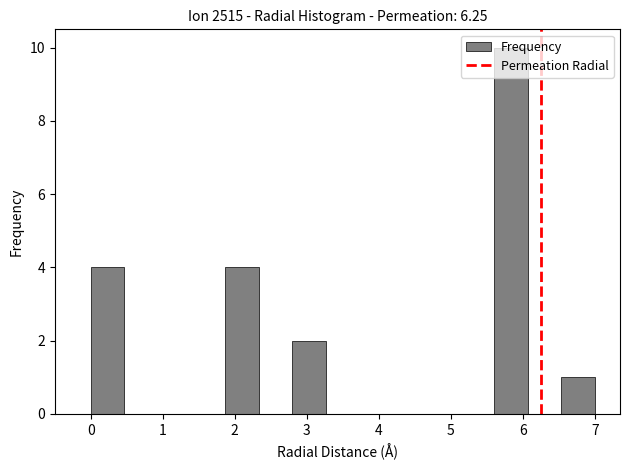

Which range on the x-axis has the tallest bar?

5.6 to 6.1